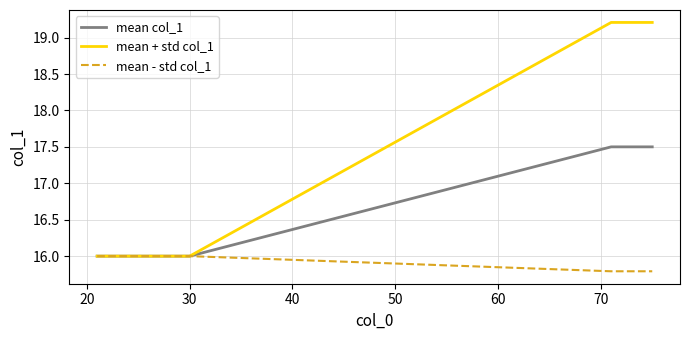

Which series has the largest total across all categories?

mean + std col_1